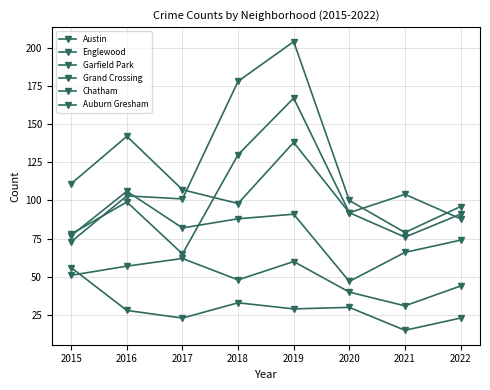

What is the spread (max minus min) of values at 2021?

89